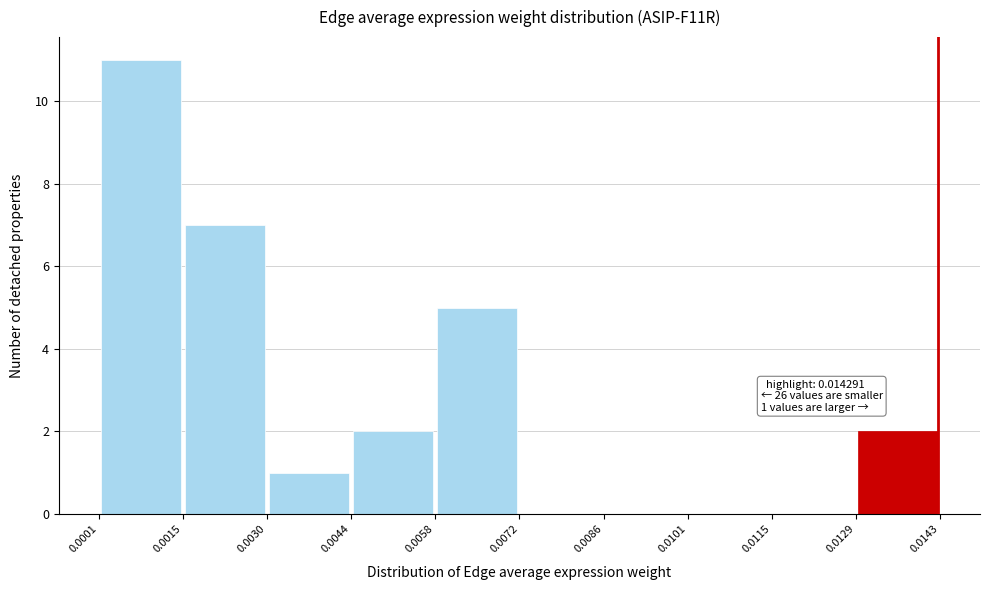

Which range on the x-axis has the tallest bar?

0.0001 to 0.0015